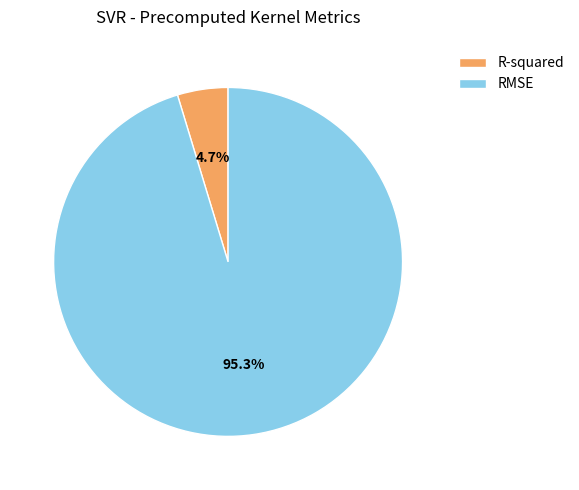

True or false: RMSE accounts for 82% of the total.

False